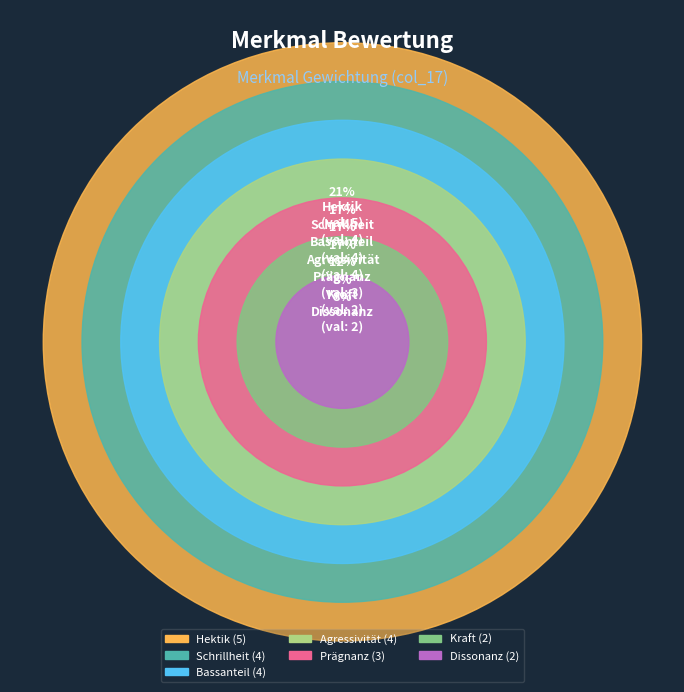

How many segments does this pie chart have?

7